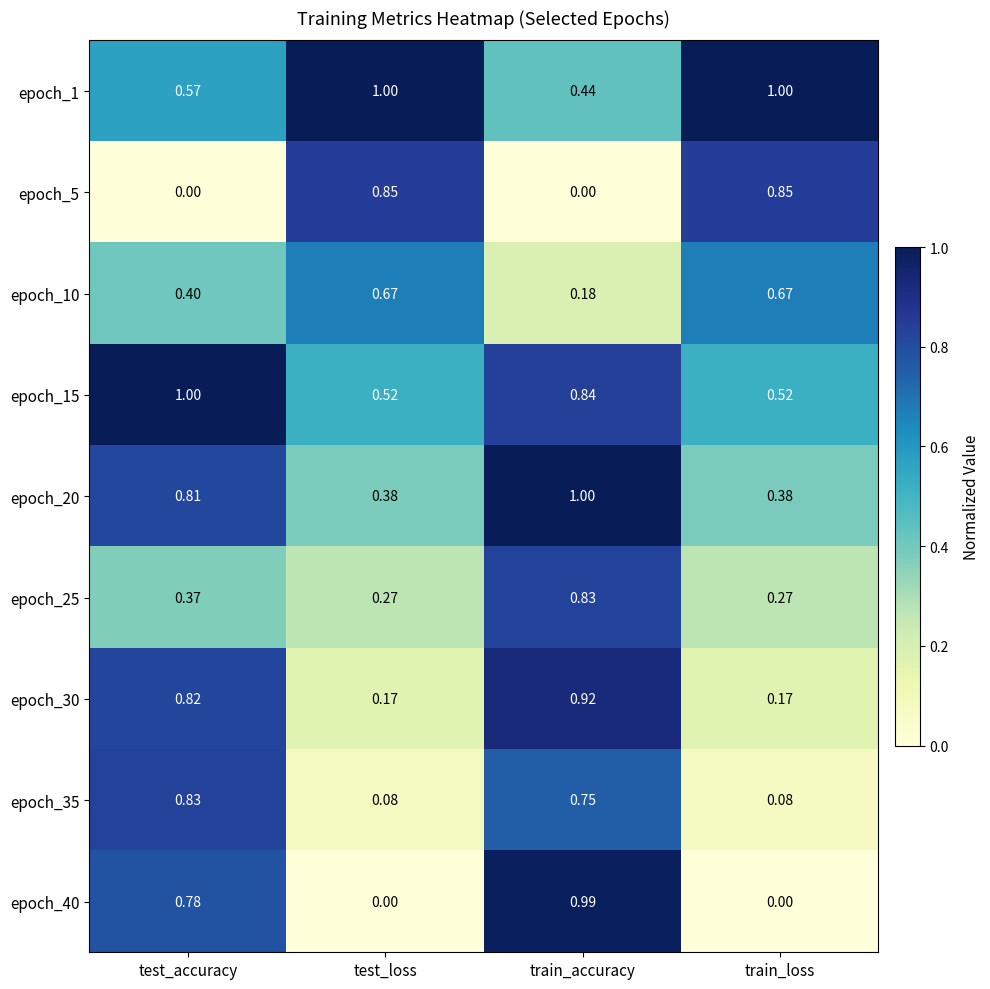

At which label does epoch_15 reach its peak?

test_accuracy